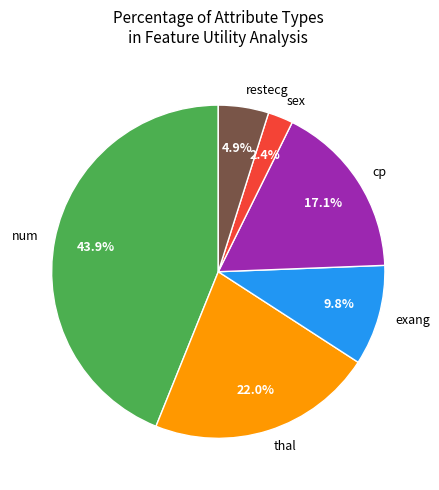

How much of the chart is everything except exang?

90.2%